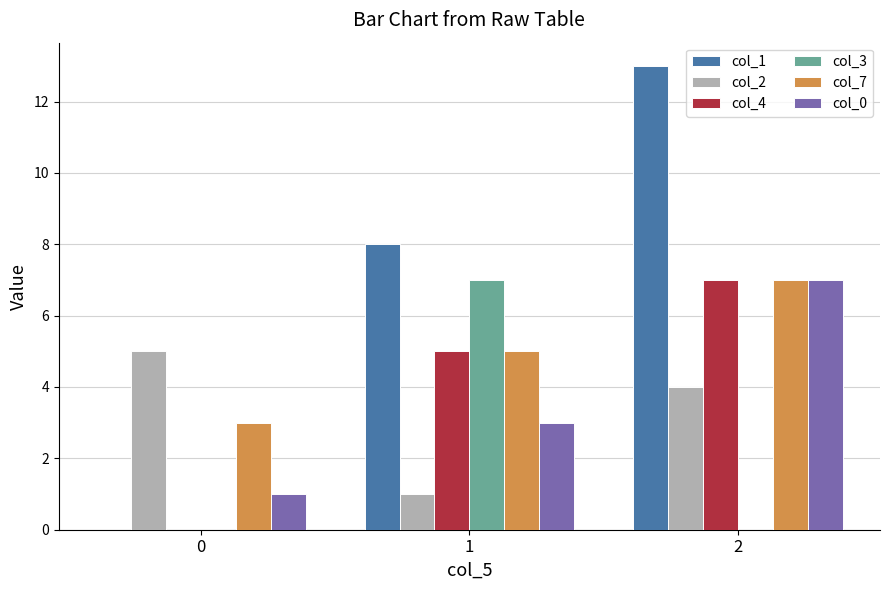

Count the number of data series in this chart.

6